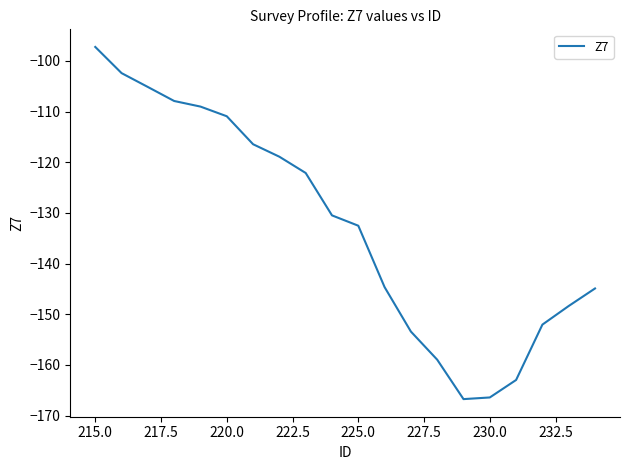

What is the greatest value displayed?

-97.2